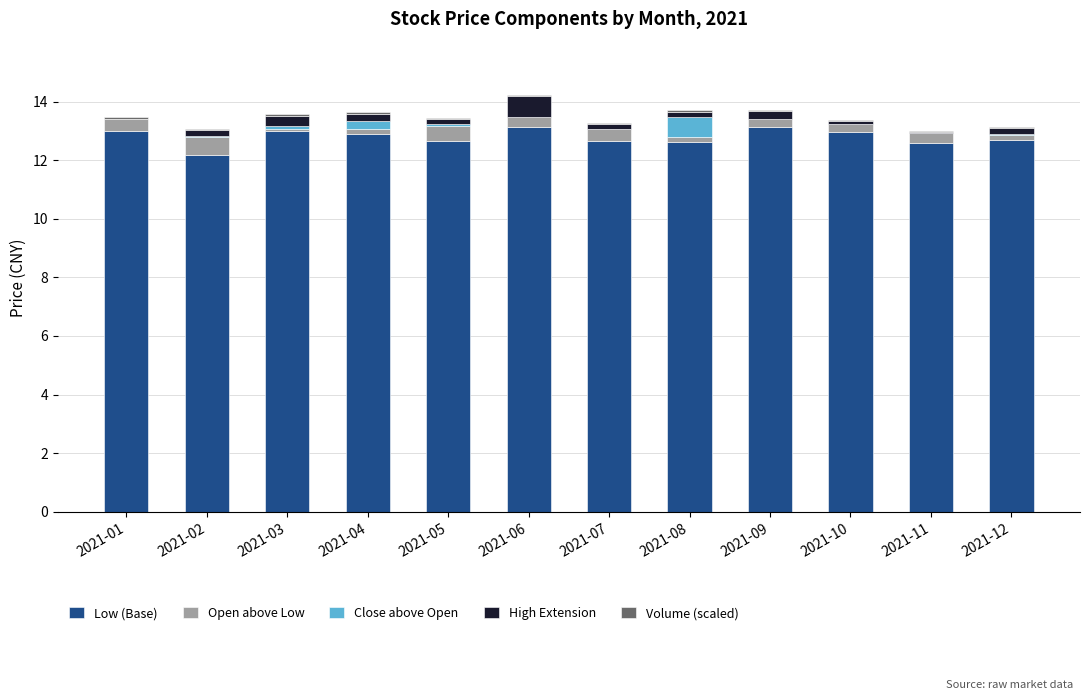

What is the sum of all Low (Base) values?

153.5